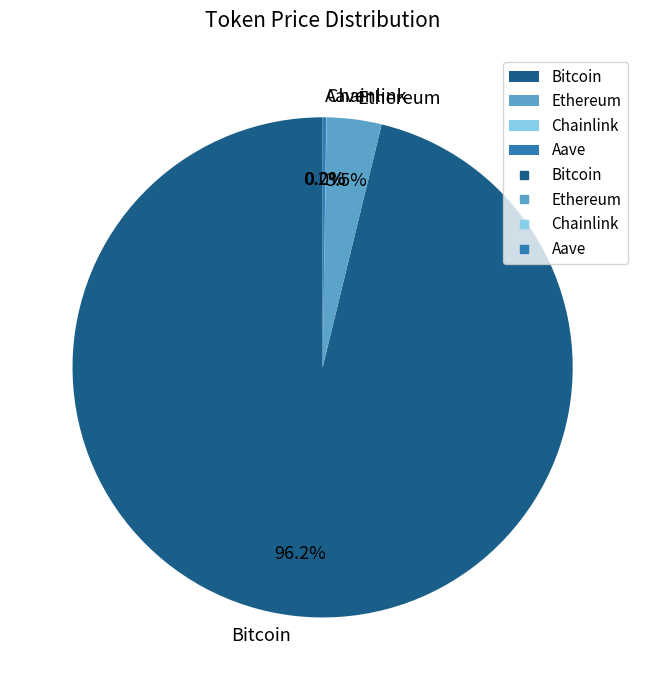

Is there a majority slice in this chart?

Yes